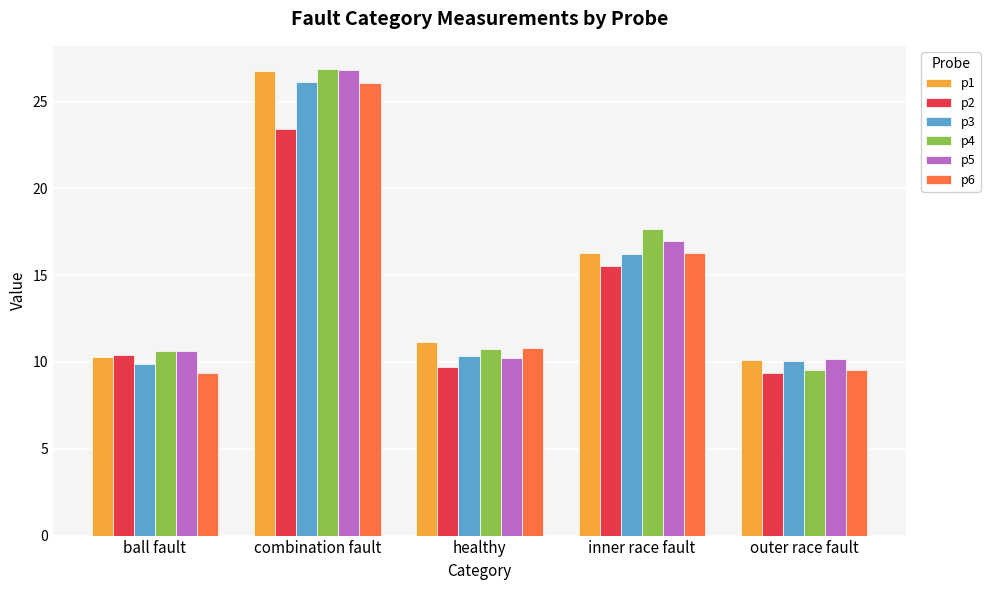

What is the label of the 4th bar from the right?

combination fault